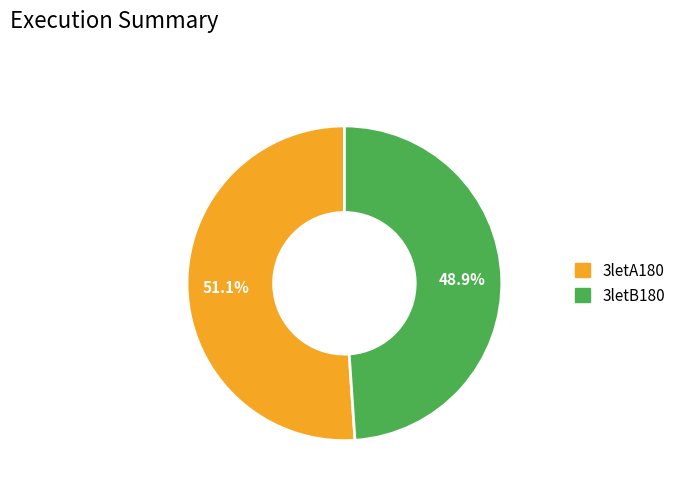

What is the ratio of the value at 3letA180 to the value at 3letB180?

1.0